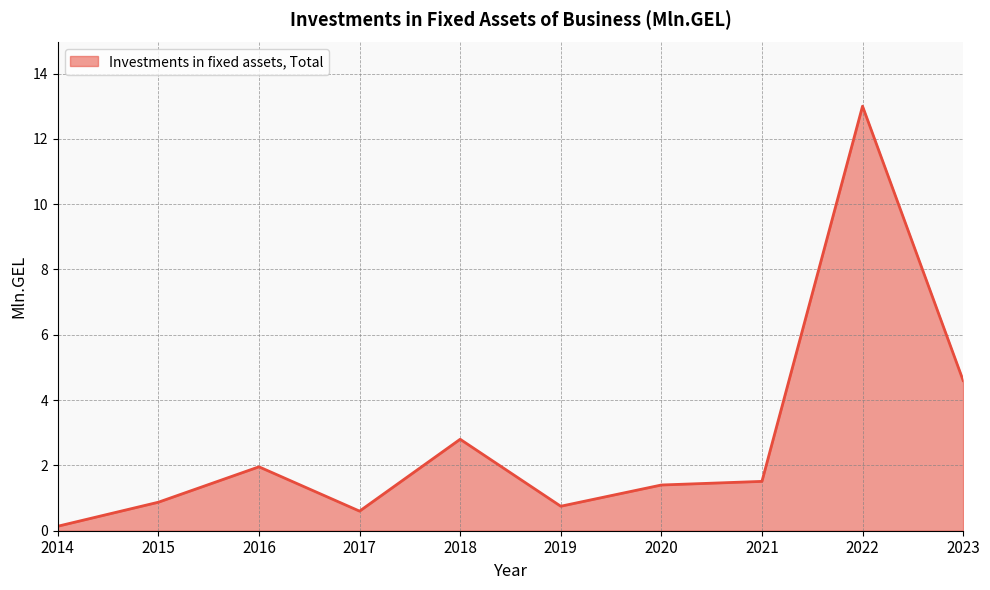

What is the average value?

2.8